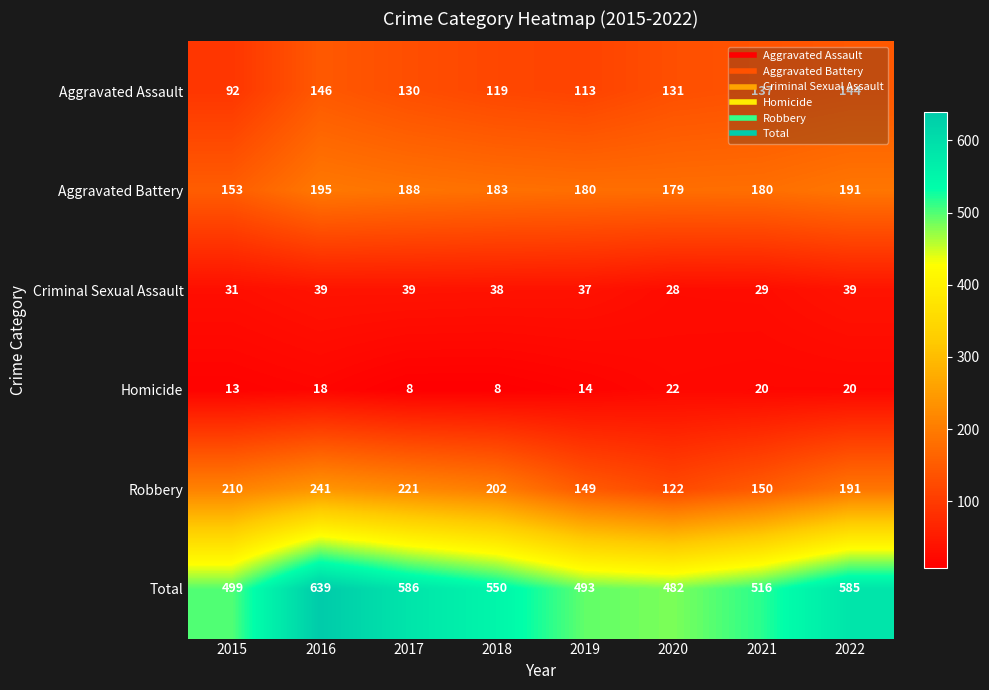

At which label is Homicide closest to 15?

2019